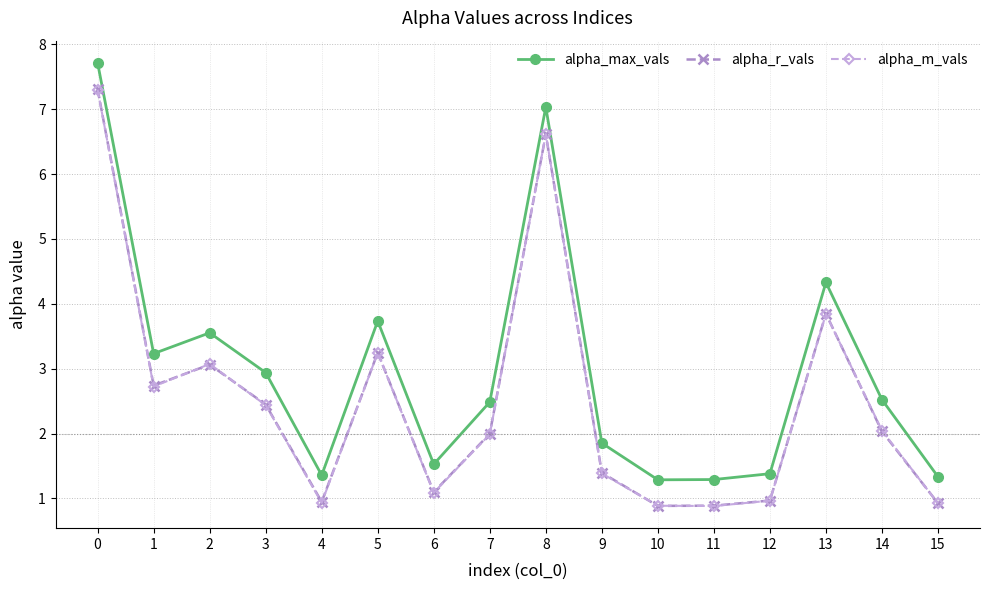

True or false: alpha_m_vals has more than 0 points higher than both neighbors.

True